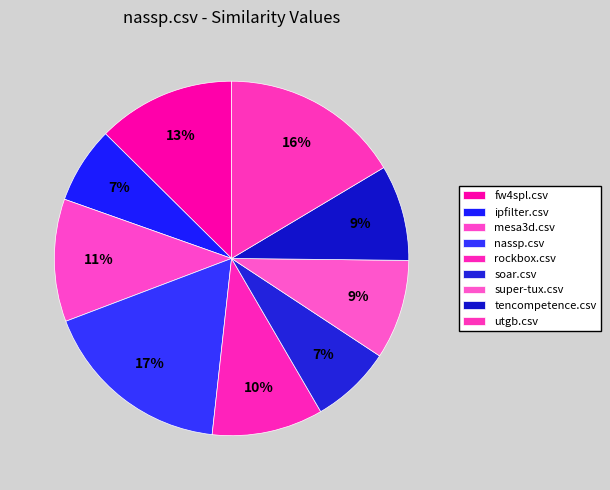

Which slice is the largest?

nassp.csv